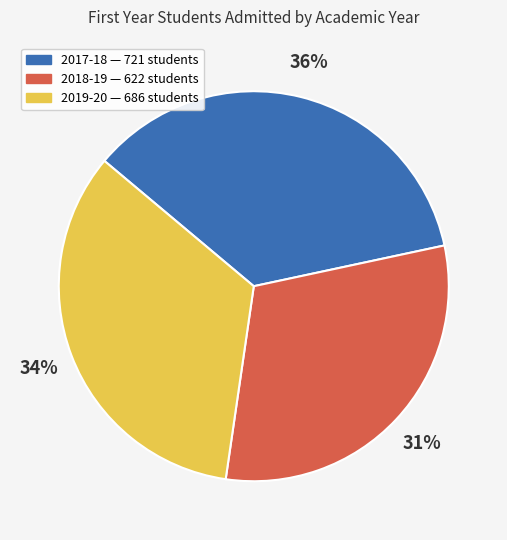

Count the number of slices in the pie.

3